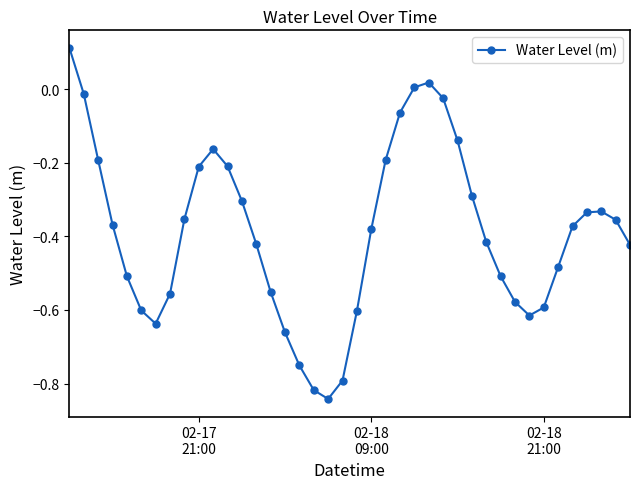

What is the sum of all values?

-15.5